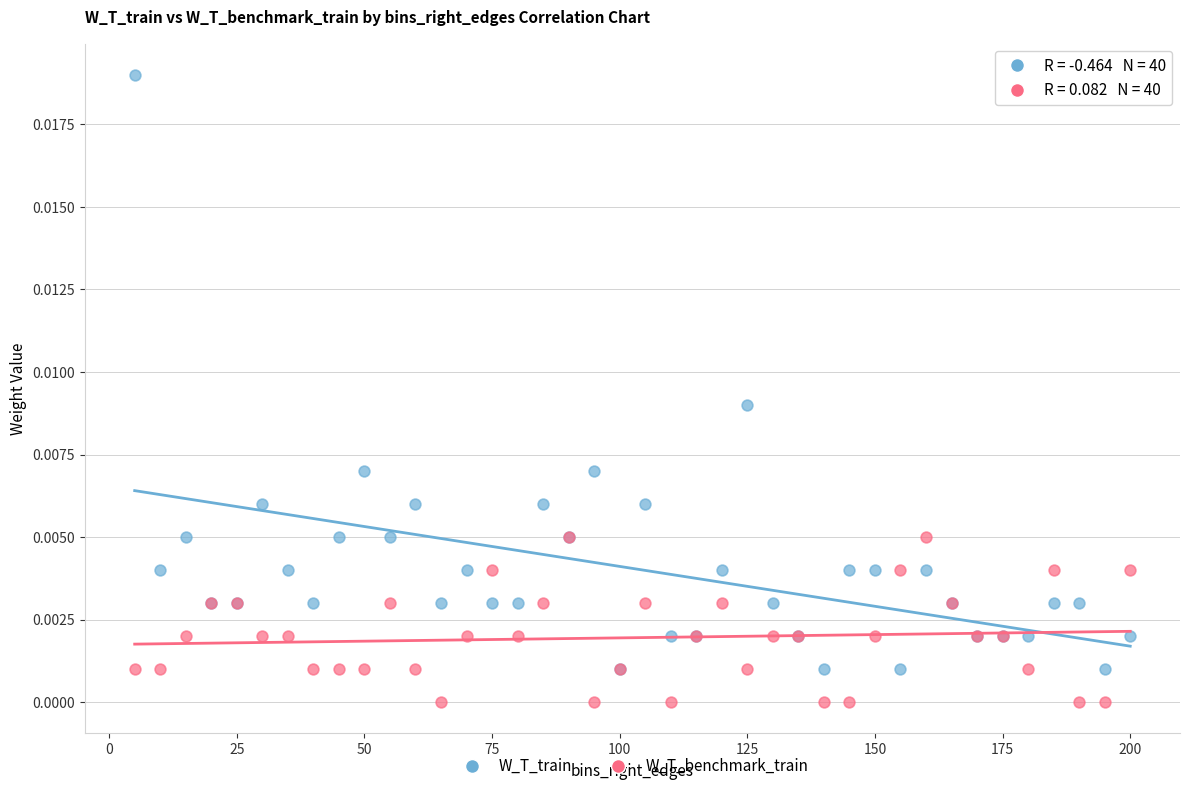

Which series contains the highest Y value?

W_T_train